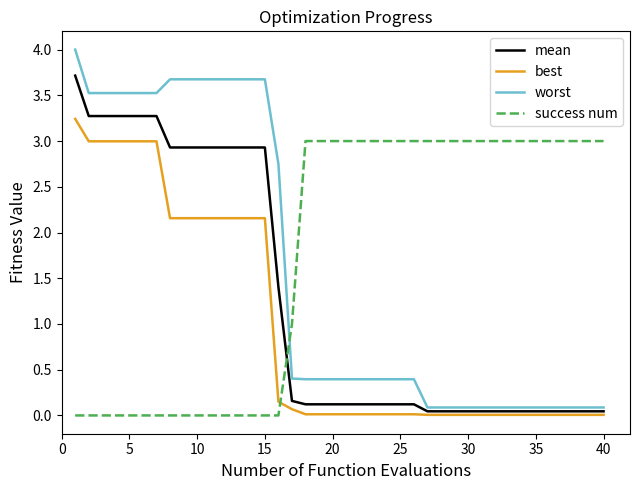

After their last crossing, which series has the higher values: best or success num?

success num